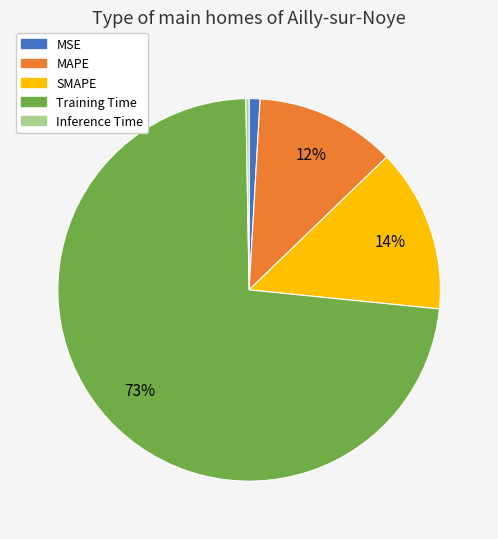

To the nearest percent, what percentage of the pie is Training Time?

73%